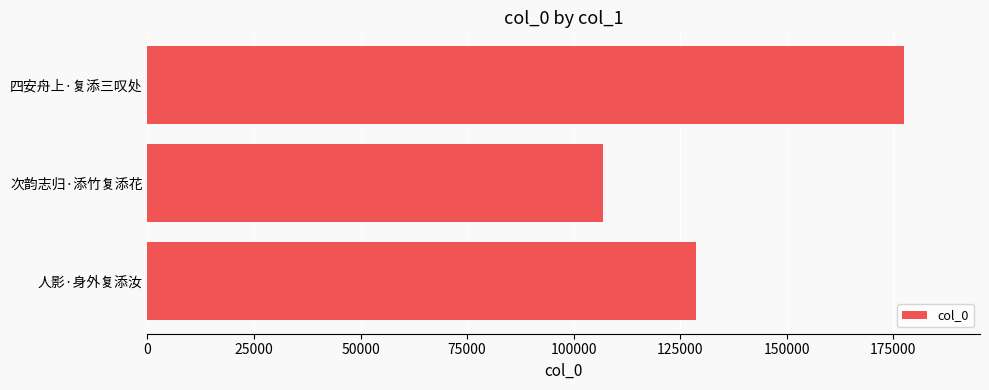

How many values are below 128827?

1